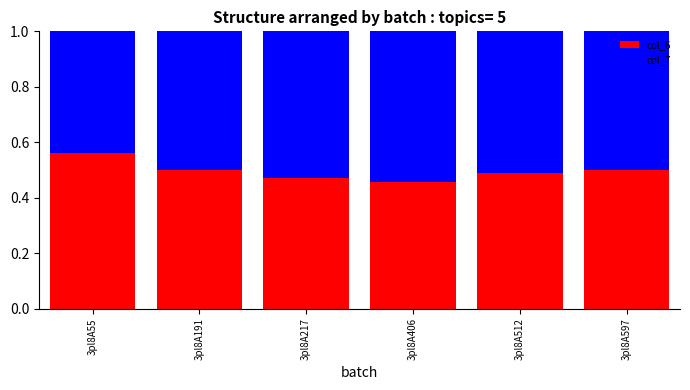

Which category has the highest value in the col_6 series?

3pl8A55